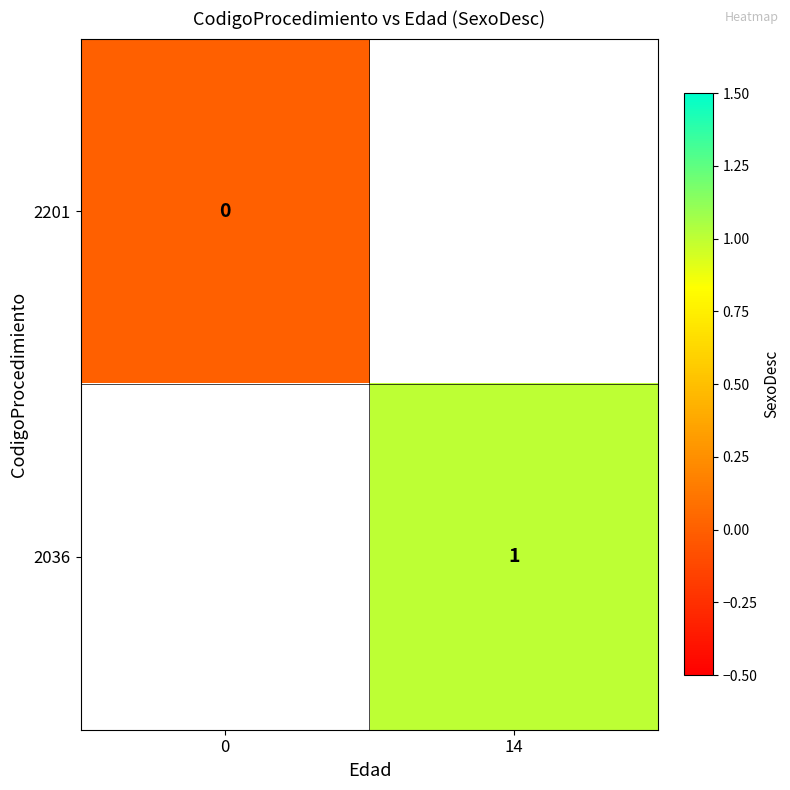

Is the value of 2036 at 14 greater than the value of 2201 at 0?

Yes